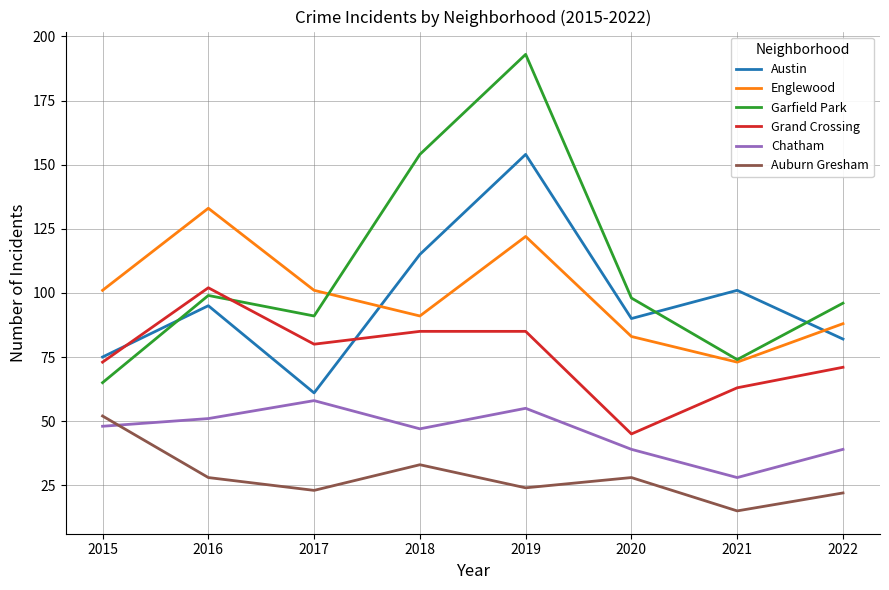

Which series has the largest total across all categories?

Garfield Park